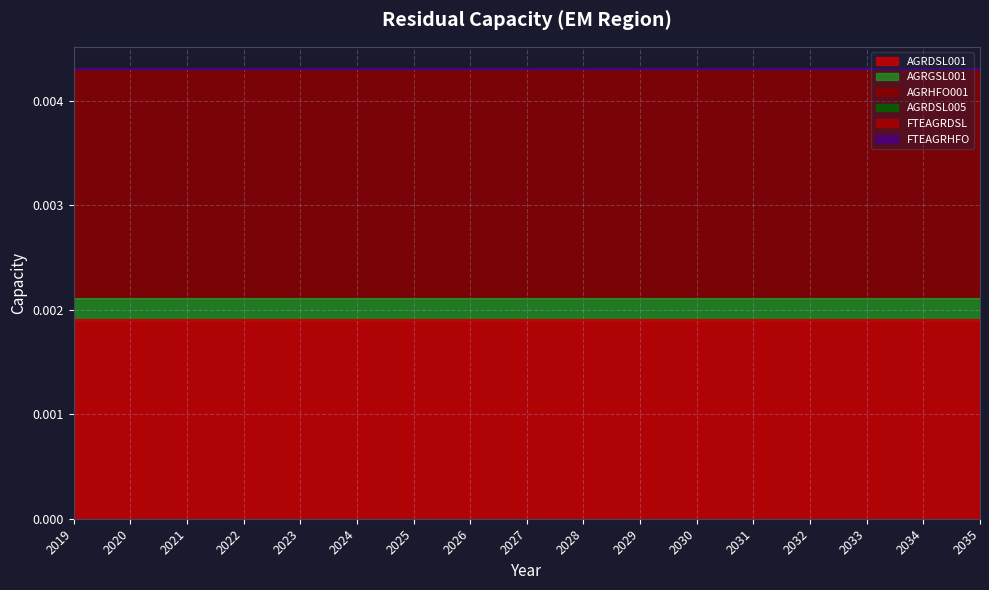

True or false: FTEAGRDSL and AGRDSL005 cross at least once.

False